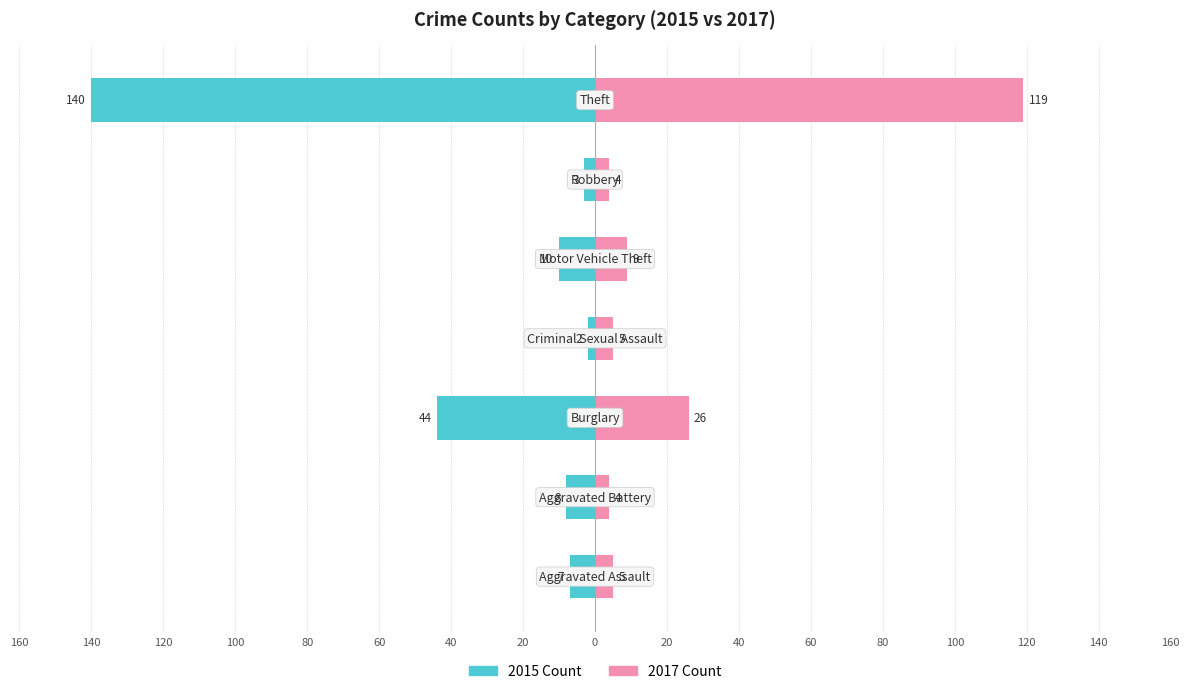

How many bars are there in each group?

2